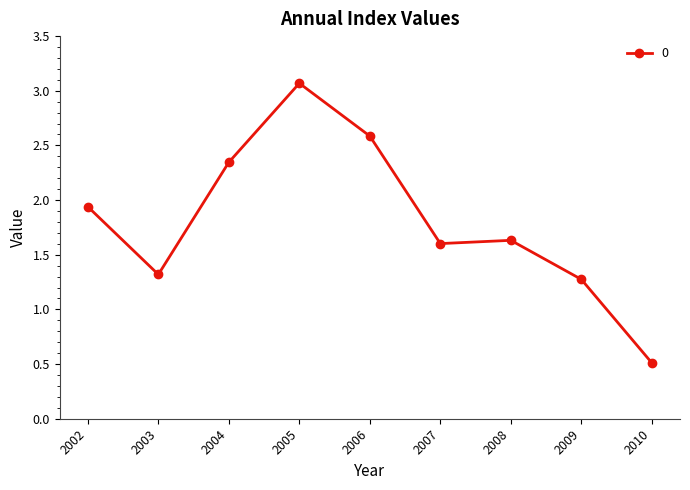

List the labels in order of value, smallest first.

2010, 2009, 2003, 2007, 2008, 2002, 2004, 2006, 2005